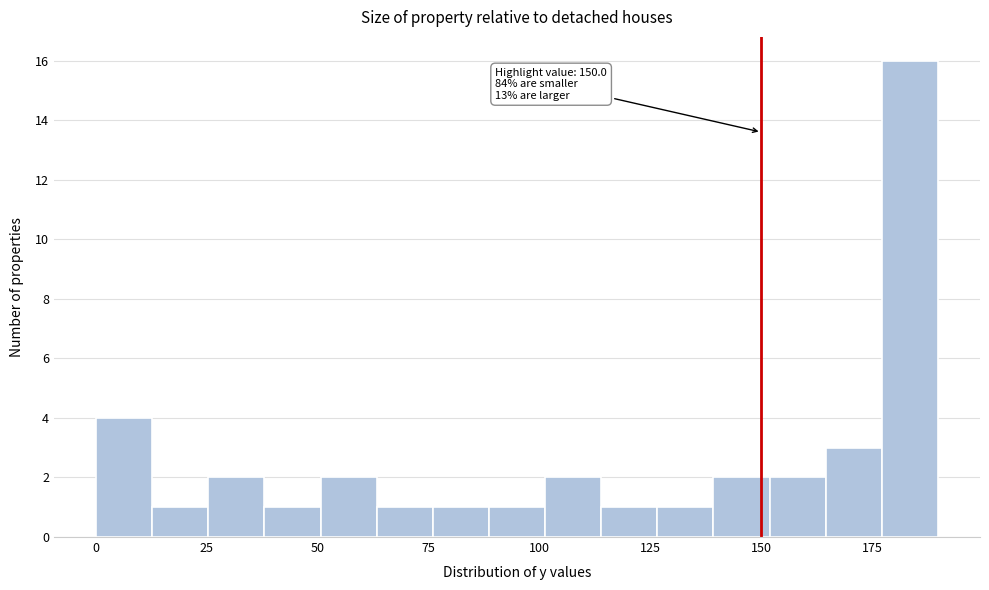

Around what value on the x-axis is the tallest bar? Give the approximate position of its centre, as read against the axis.

185